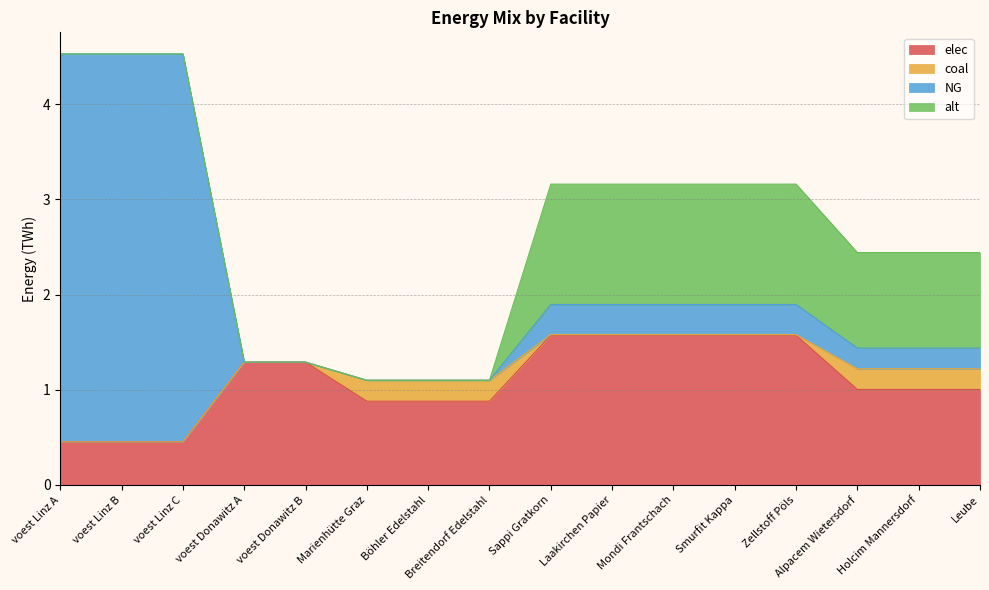

What is the total value across all series at Mondi Frantschach?

3.2